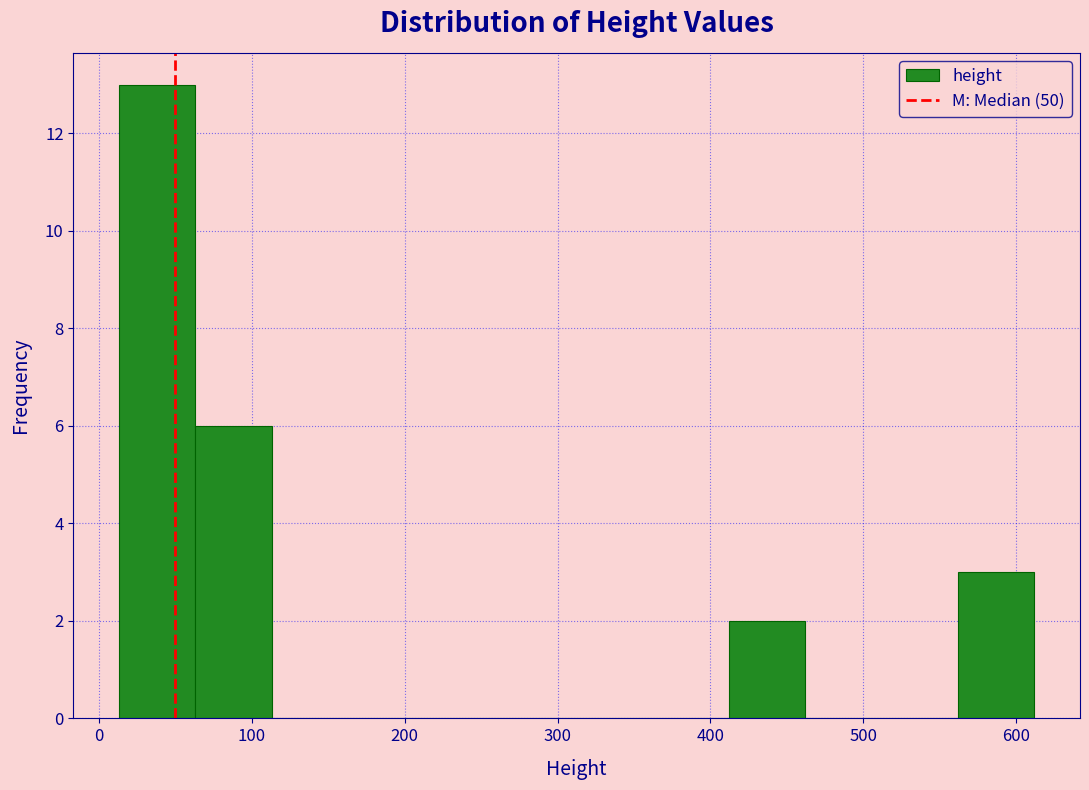

How tall is the bar that spans 60 to 110 on the x-axis? Neither the bar edges nor the heights are printed on the chart, so give them approximately, as read against the axes.

6